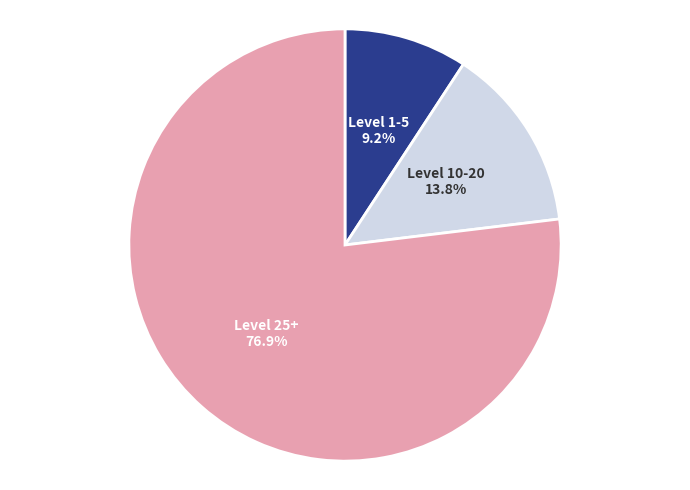

Between Level 25+ and Level 1-5, which is larger?

Level 25+